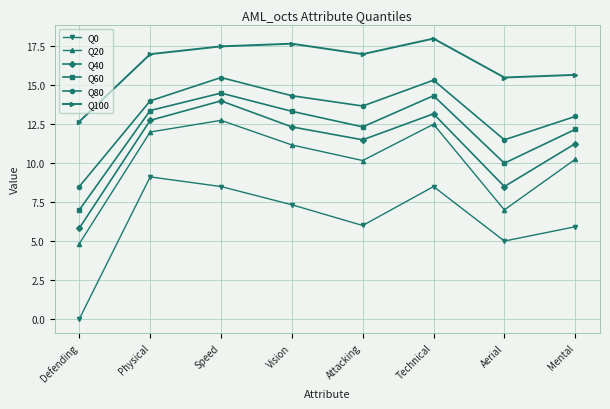

What is the difference between the Q80 values at Speed and Aerial?

4.0